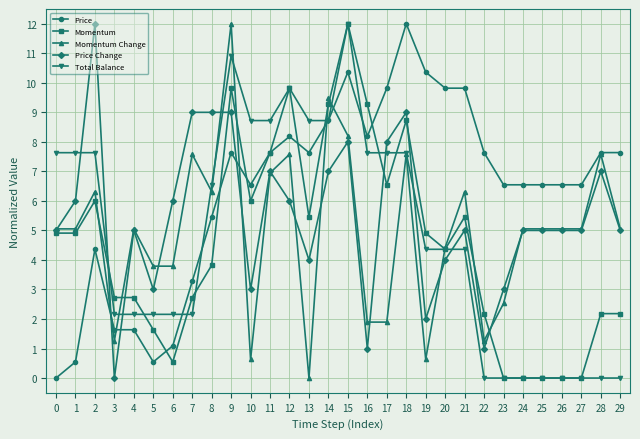

Is it true that Total Balance equals 9.8 at 12?

True